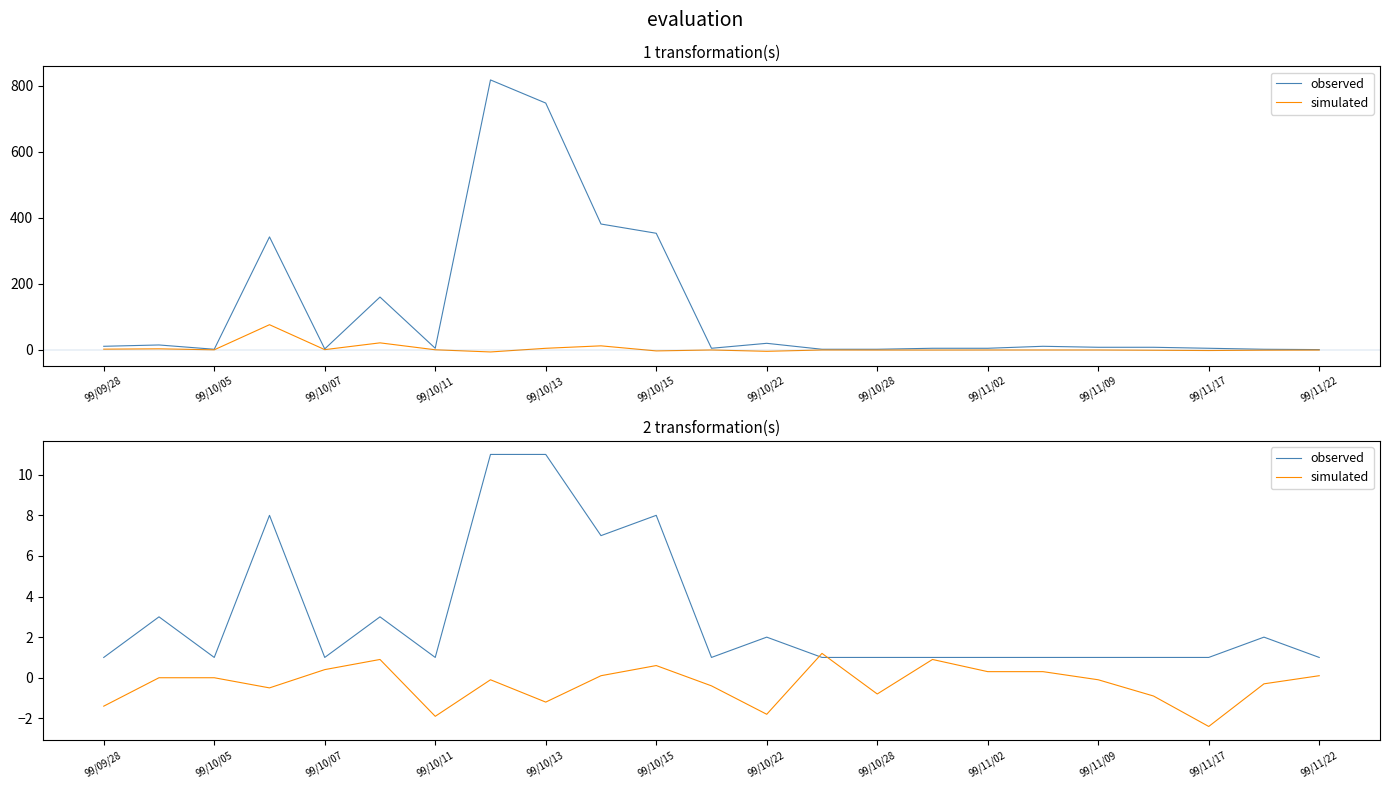

True or false: observed and simulated intersect in this chart.

True